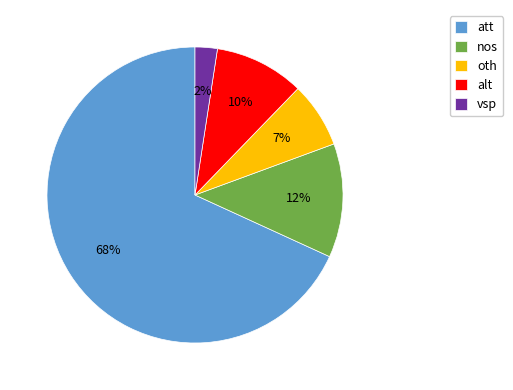

What percentage is the alt slice, to the nearest percent?

10%